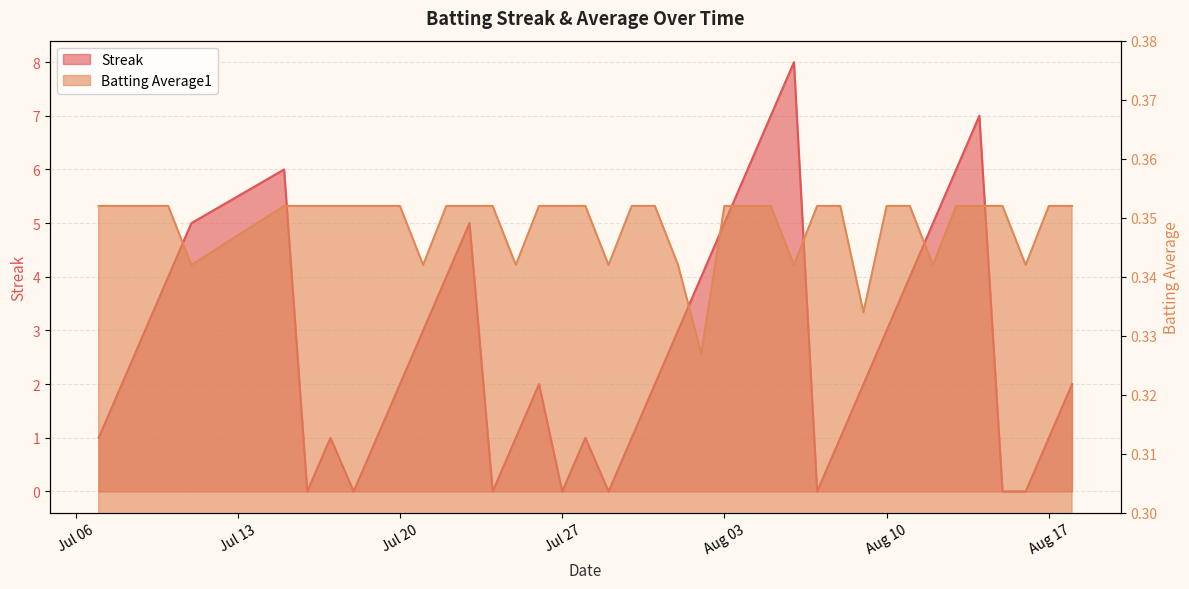

Rank the series by their average value, from highest to lowest.

Streak, Batting Average1